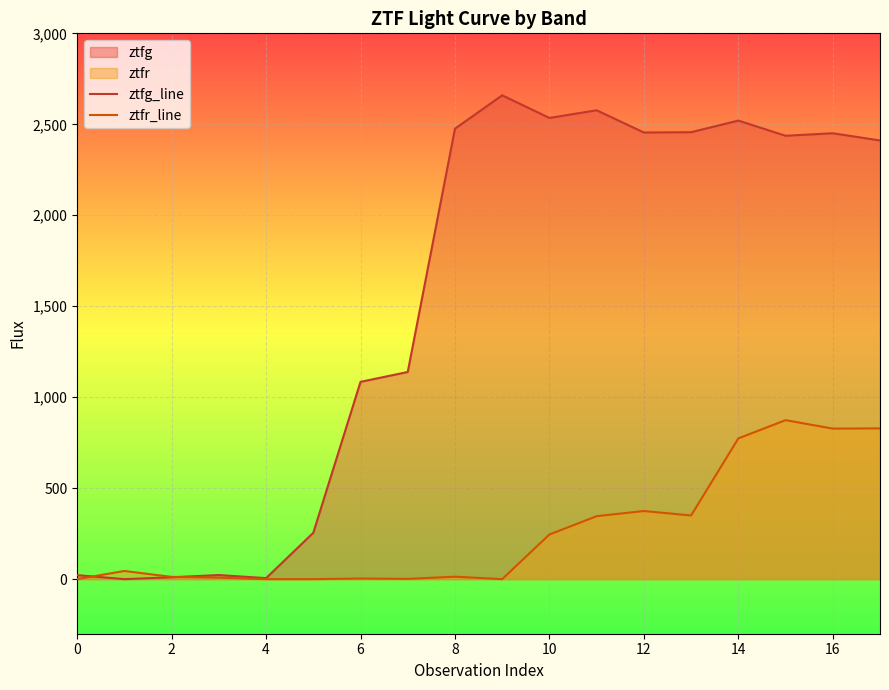

What is the maximum value for ztfr_line?

873.8